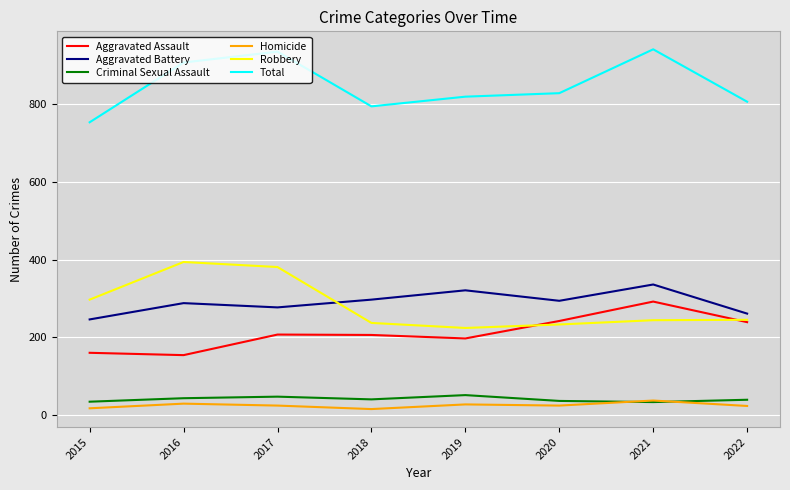

How many lines are shown in the chart?

6